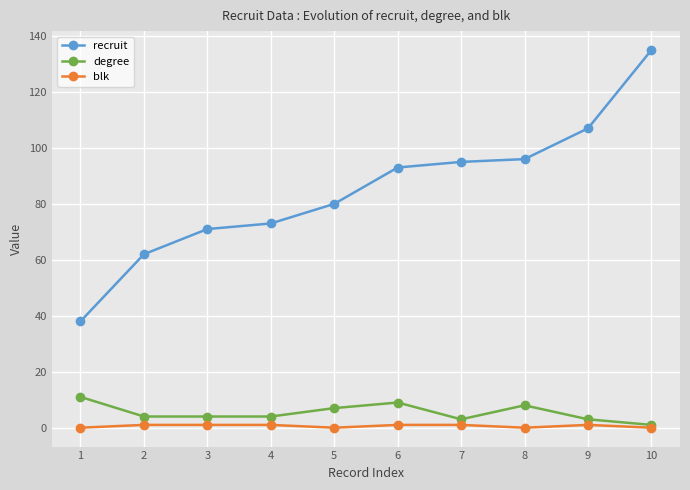

Which series has the largest total across all categories?

recruit